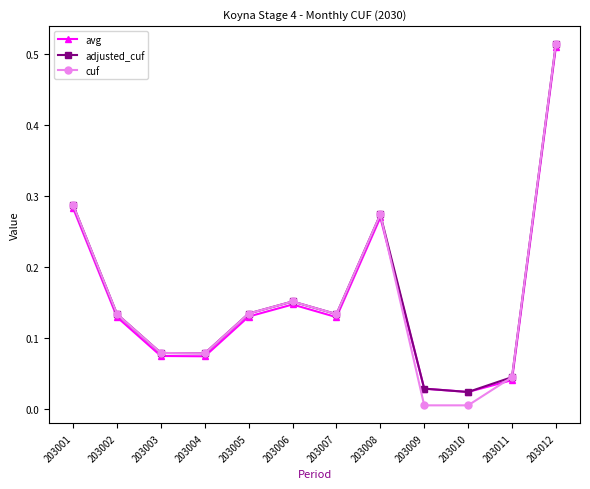

True or false: adjusted_cuf has a value of 0.1 at 203008.

False